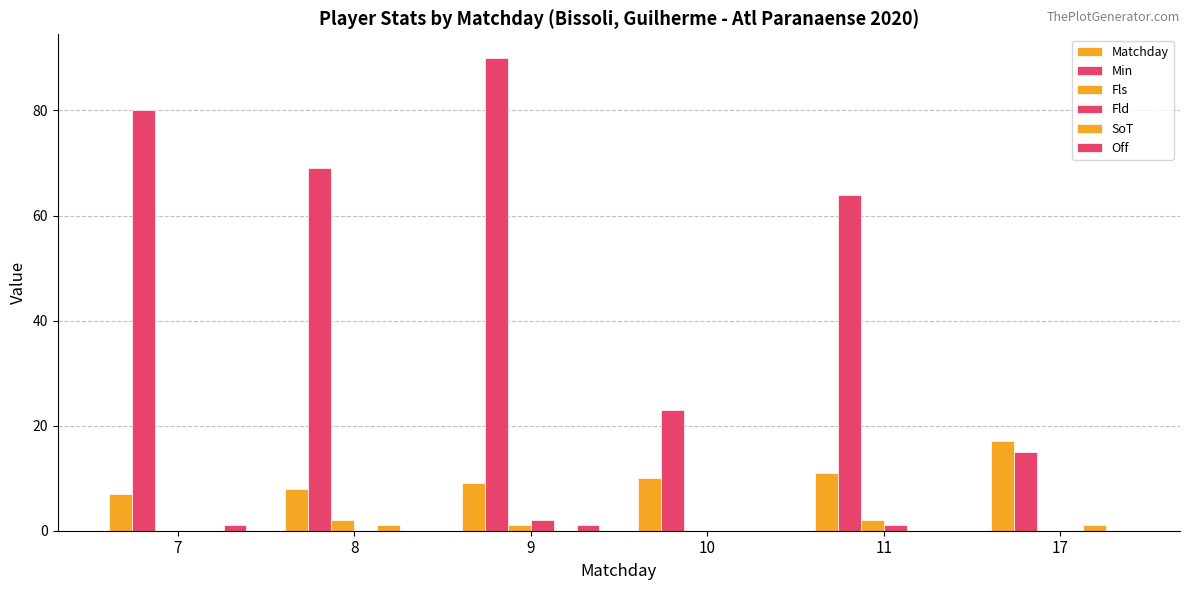

Reading left to right, list all the values displayed in this chart.

Matchday: 7=7	8=8	9=9	10=10	11=11	17=17
Min: 7=80	8=69	9=90	10=23	11=64	17=15
Fls: 7=0	8=2	9=1	10=0	11=2	17=0
Fld: 7=0	8=0	9=2	10=0	11=1	17=0
SoT: 7=0	8=1	9=0	10=0	11=0	17=1
Off: 7=1	8=0	9=1	10=0	11=0	17=0